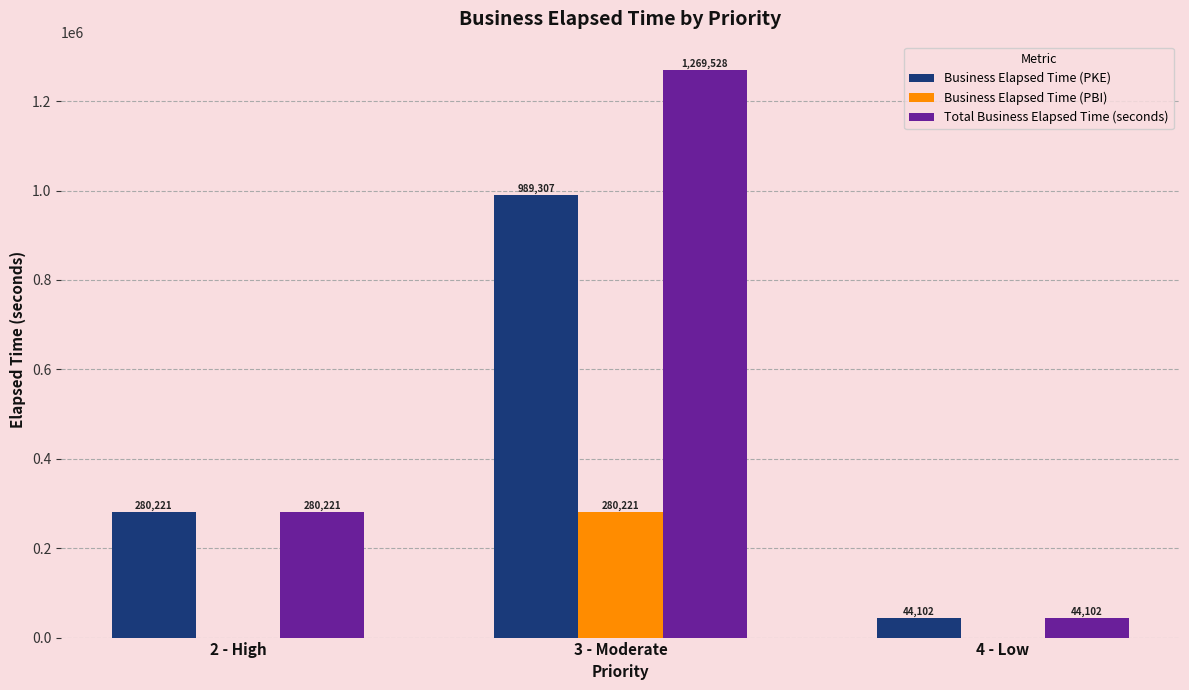

How many Total Business Elapsed Time (seconds) values are between 44102 and 1269528?

3